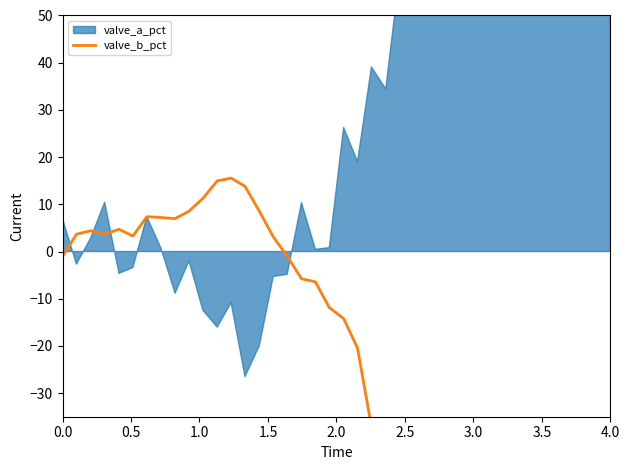

What is the minimum value shown in the chart?

-145.9